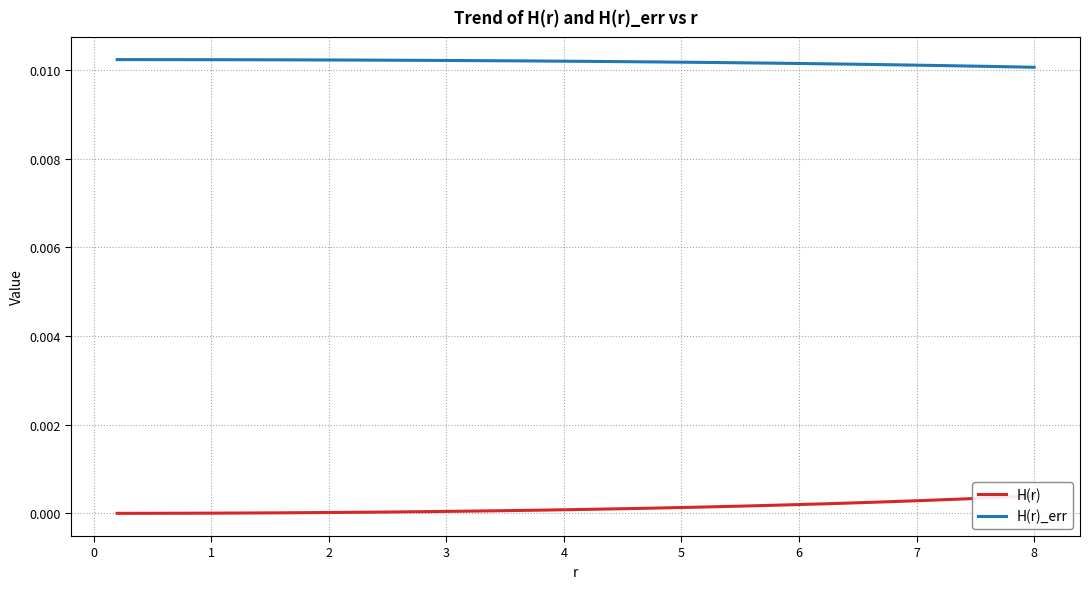

Is the value of H(r)_err at 5 greater than the value of H(r) at 16?

Yes